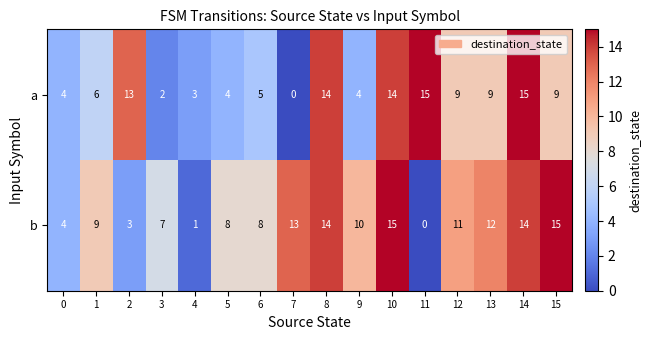

Rank the series by their average value, from highest to lowest.

b, a